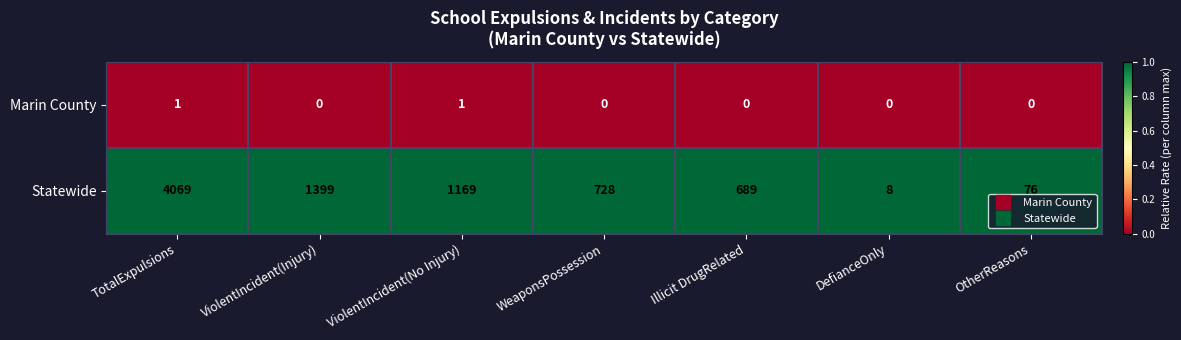

Which series has the widest spread of values?

Statewide